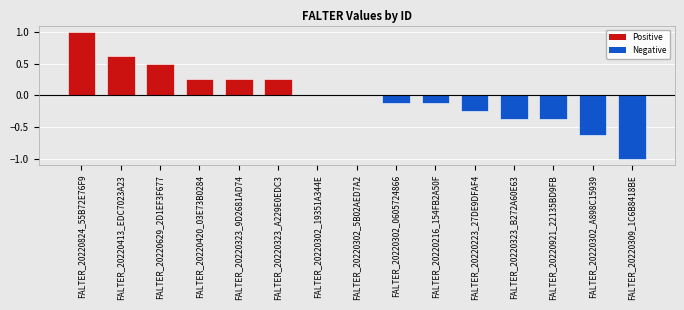

What is the change in value from FALTER_20220629_2D1EF3F677 to FALTER_20220302_5B02AED7A2?

-0.5